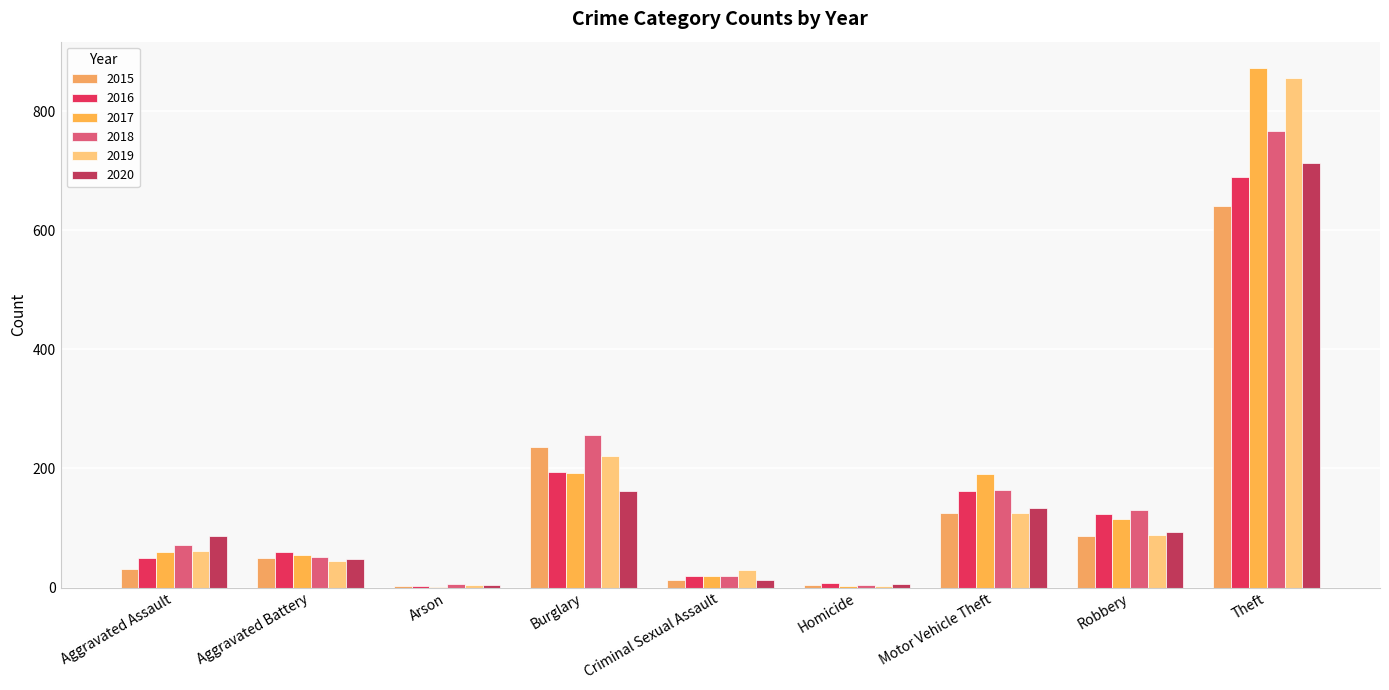

The value of 2018 at Arson is 6. True or false?

True